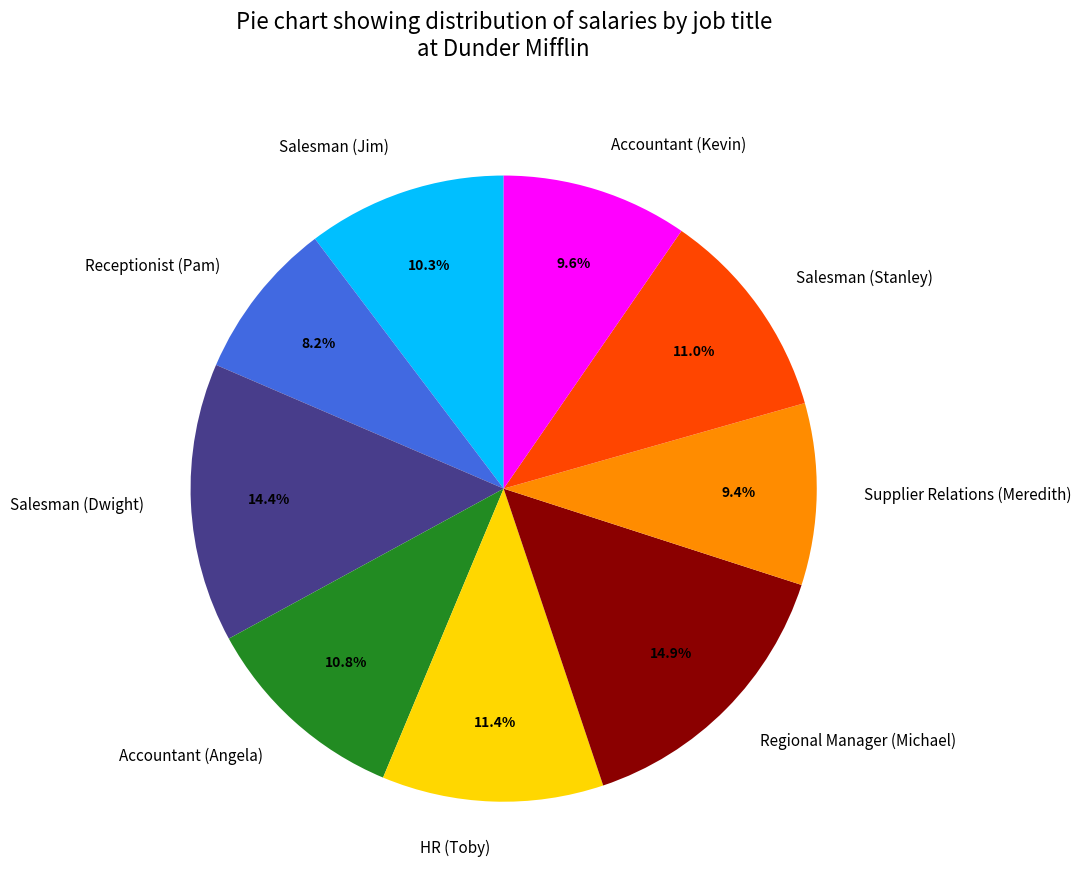

How much of the chart is everything except Salesman (Dwight)?

85.6%